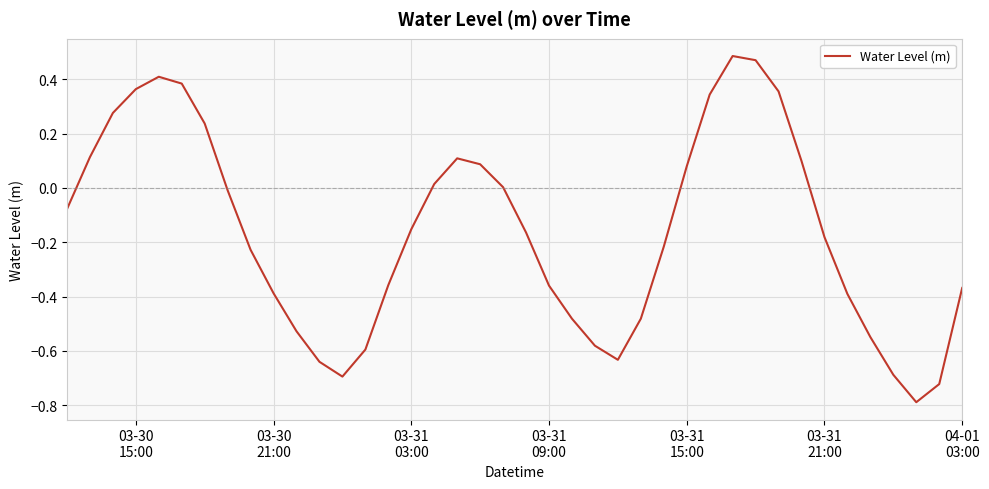

What is the minimum value shown in the chart?

-0.8